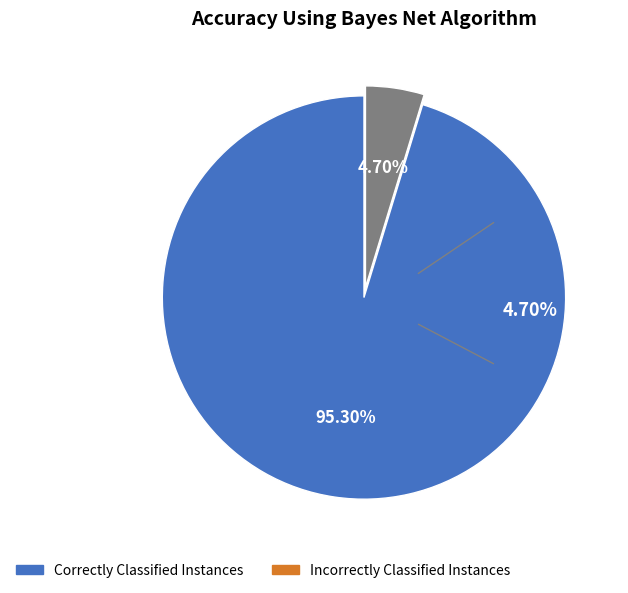

Is there any slice that represents more than half of the pie?

Yes